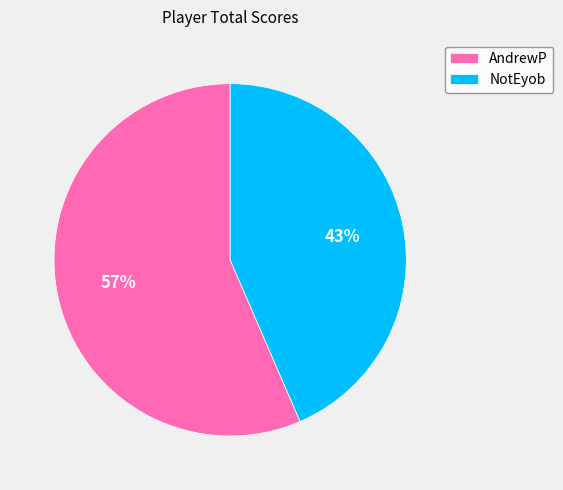

To the nearest percent, what is the combined percentage of NotEyob and AndrewP?

100%